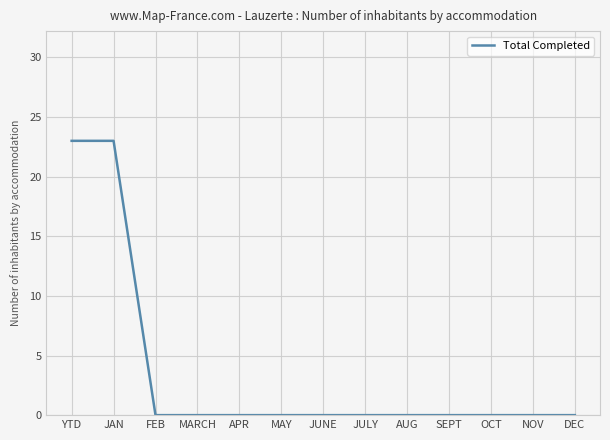

The value at APR is 11. True or false?

False